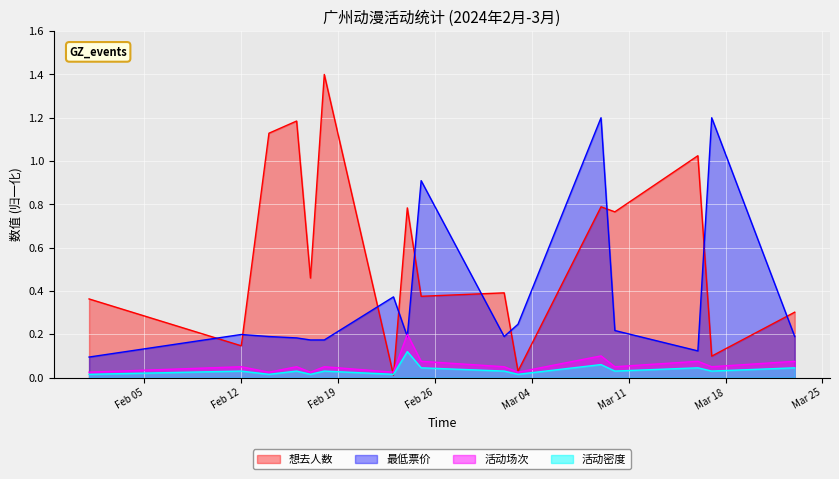

Rank the series by their maximum value, from highest to lowest.

想去人数, 最低票价, 活动场次, 活动密度